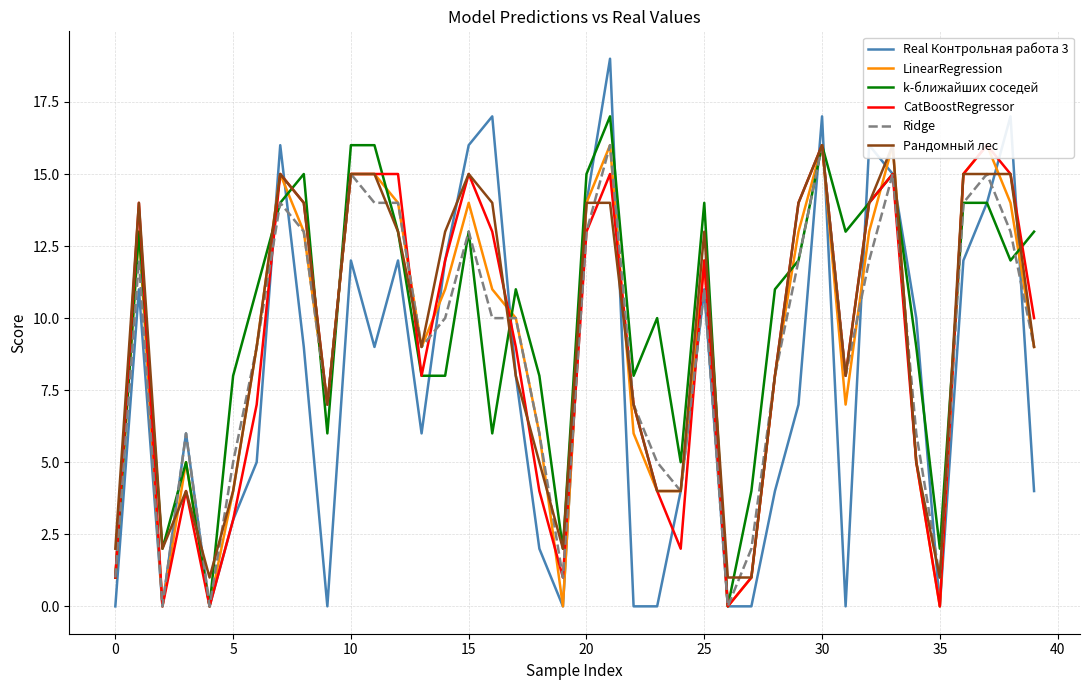

Which series has the widest spread of values?

Real Контрольная работа 3